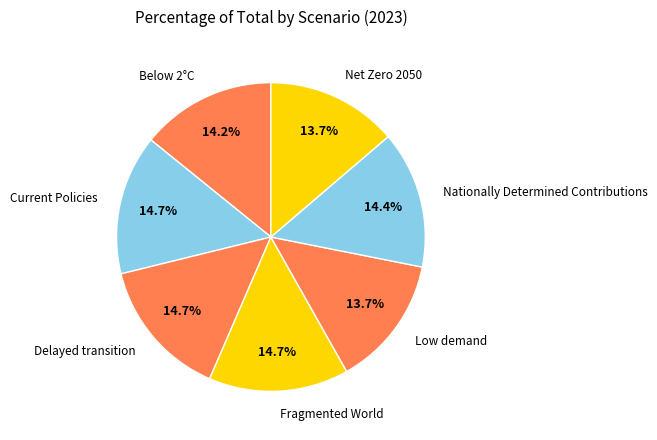

Does any single category account for the majority?

No